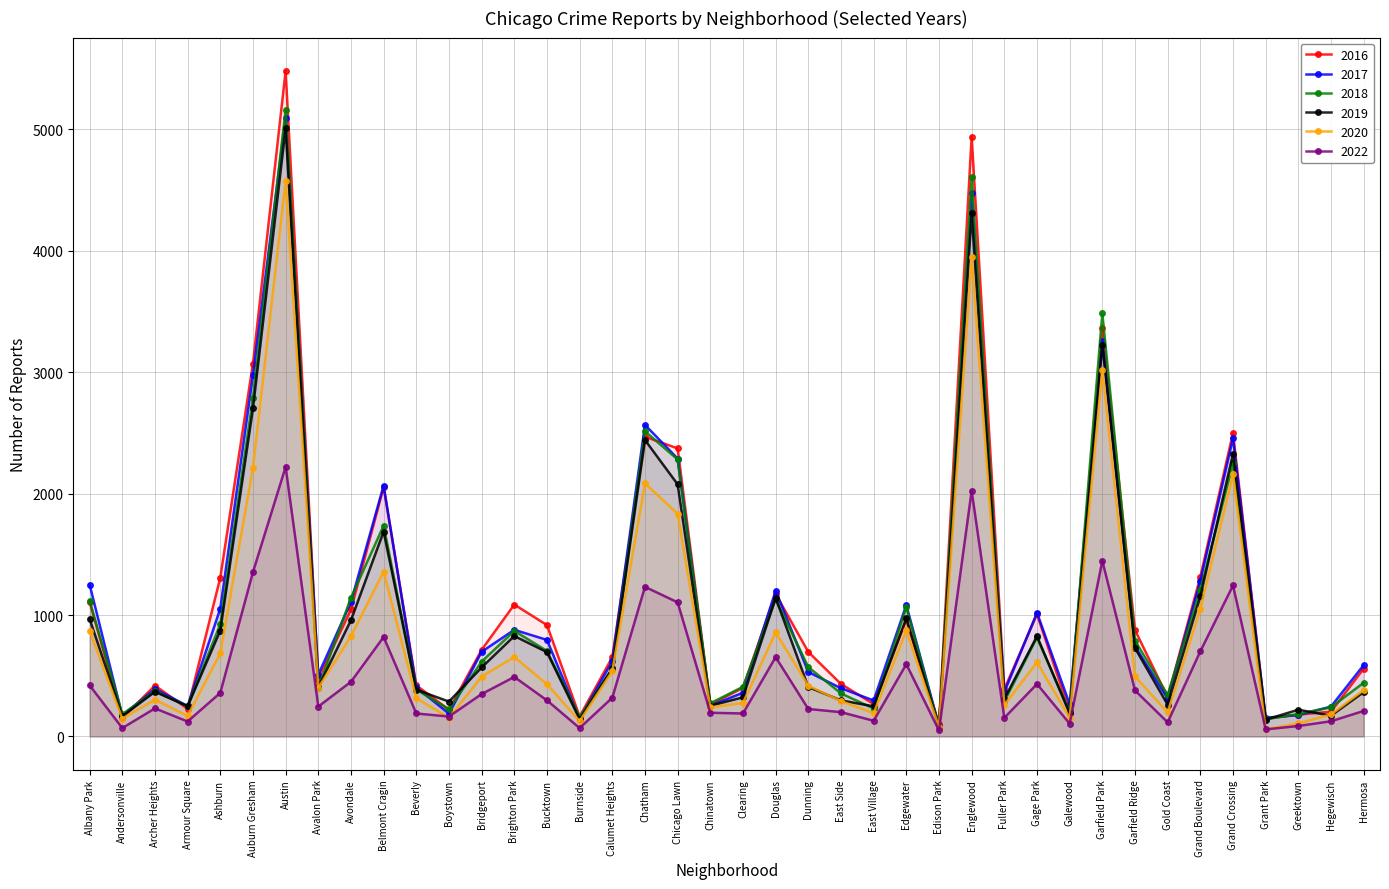

Which category has the lowest value in the 2016 series?

Edison Park